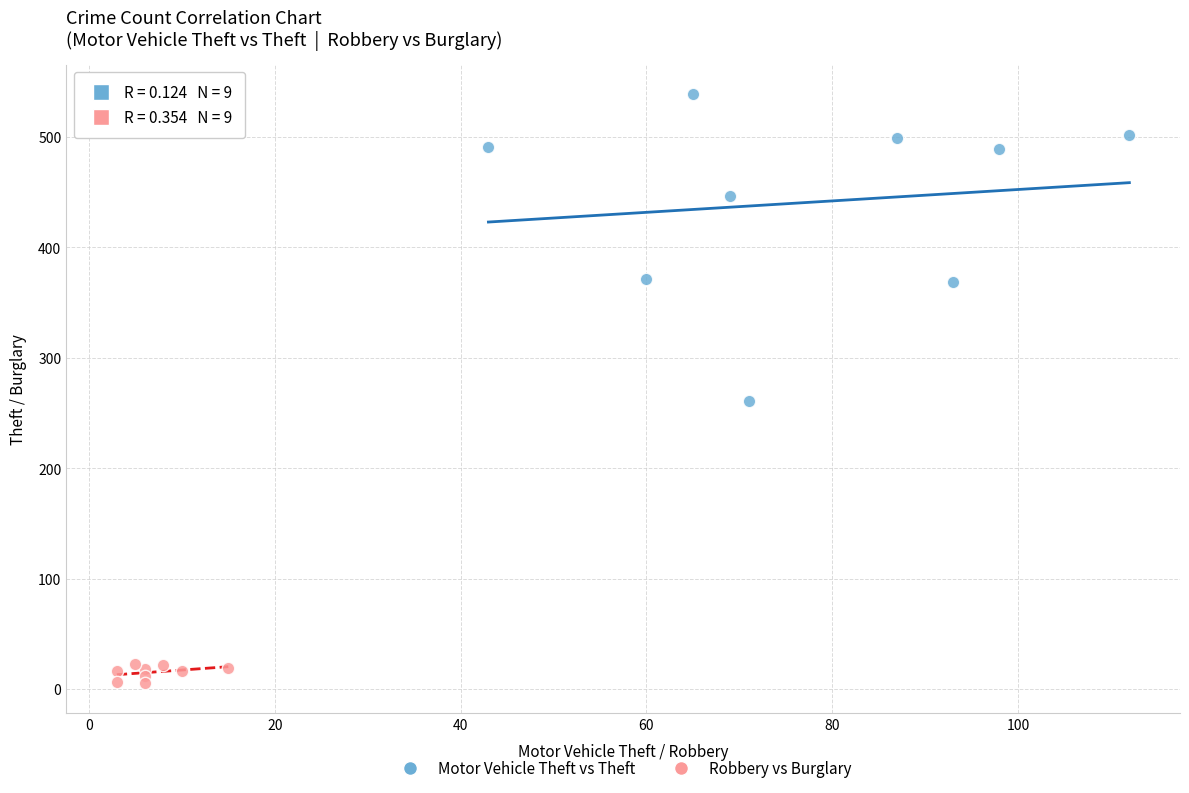

What are all the series names shown in the legend?

Motor Vehicle Theft vs Theft, Robbery vs Burglary